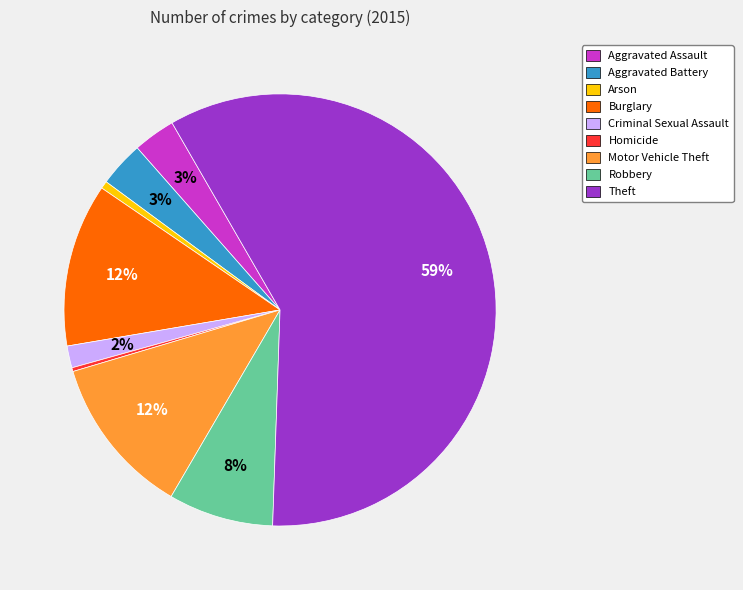

Is the sum of Theft and Criminal Sexual Assault greater than half?

Yes